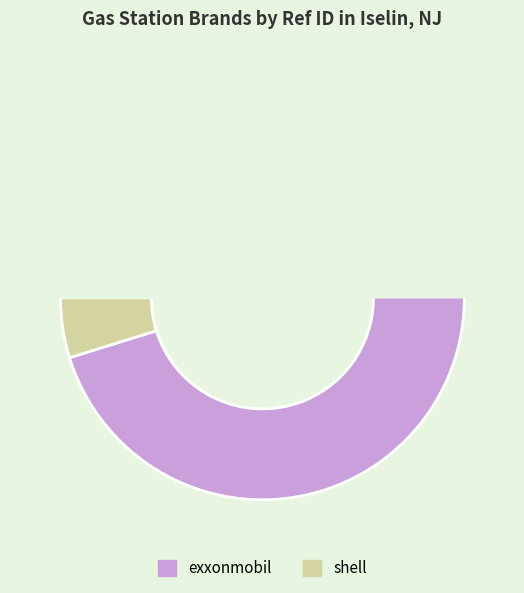

To the nearest percent, what is the combined percentage of shell and exxonmobil?

100%